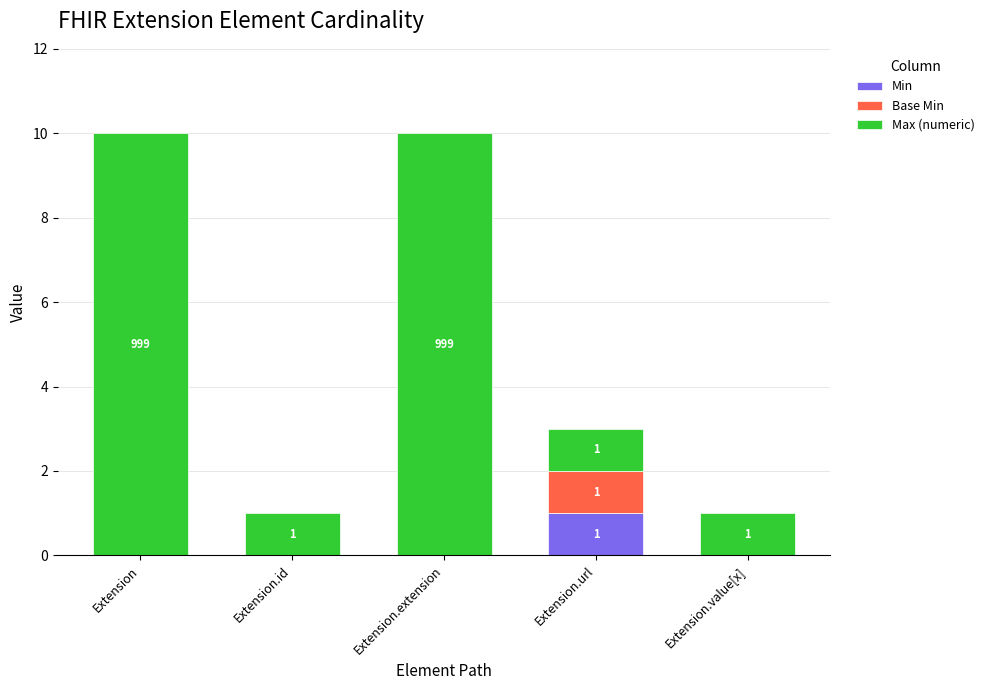

The Min series shows -1 at Extension.id. True or false?

False